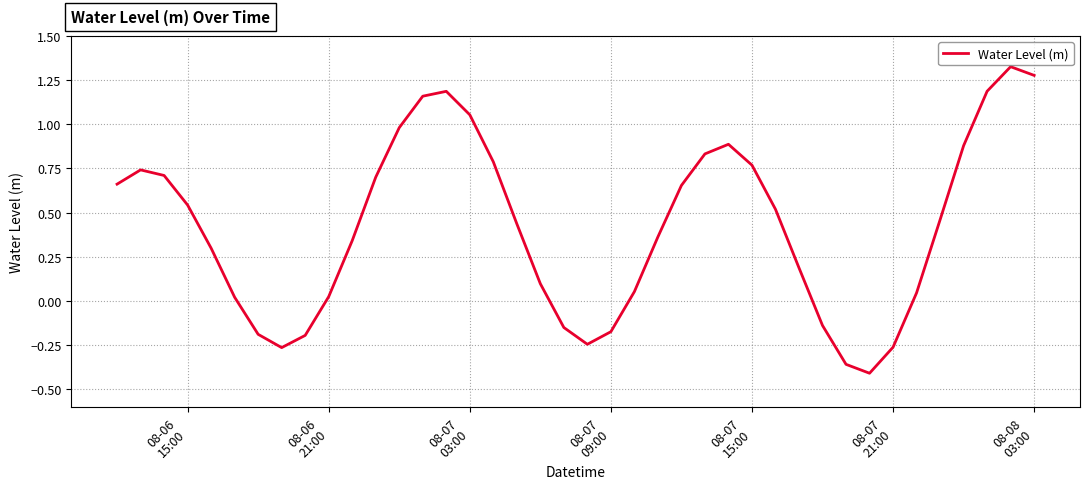

How many lines are shown in the chart?

1